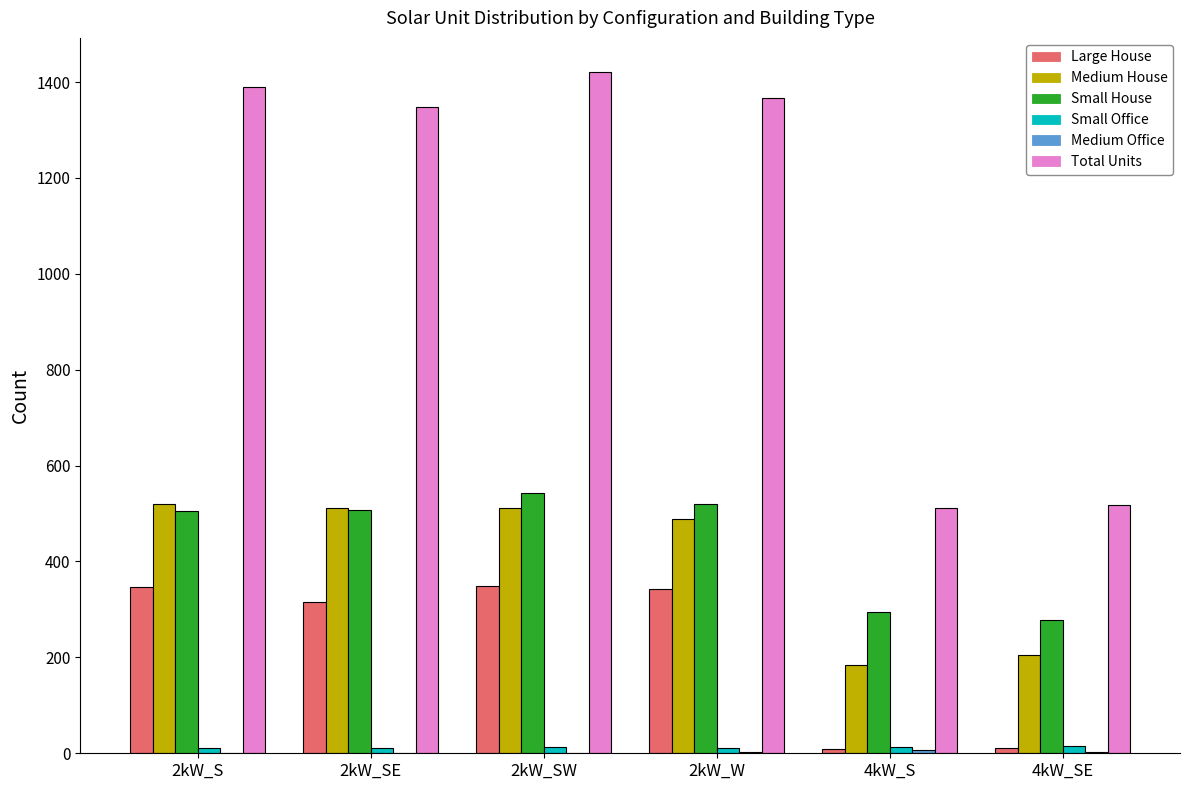

Between 2kW_S and 4kW_S, which series saw the biggest shift?

Total Units